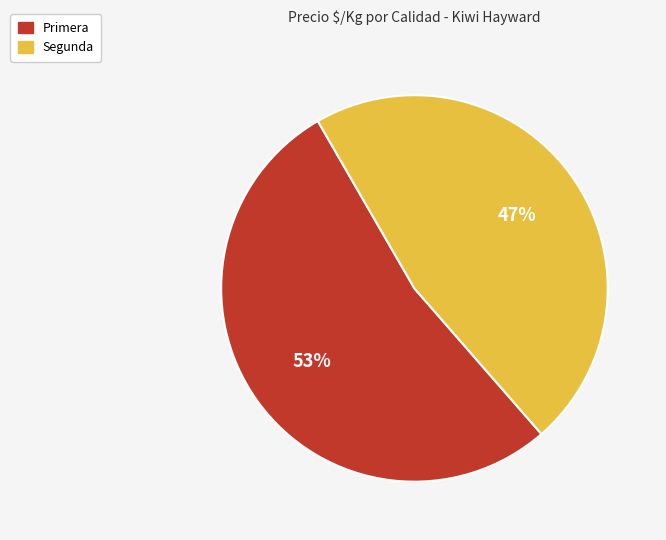

Which category has the smallest portion of the pie?

Segunda